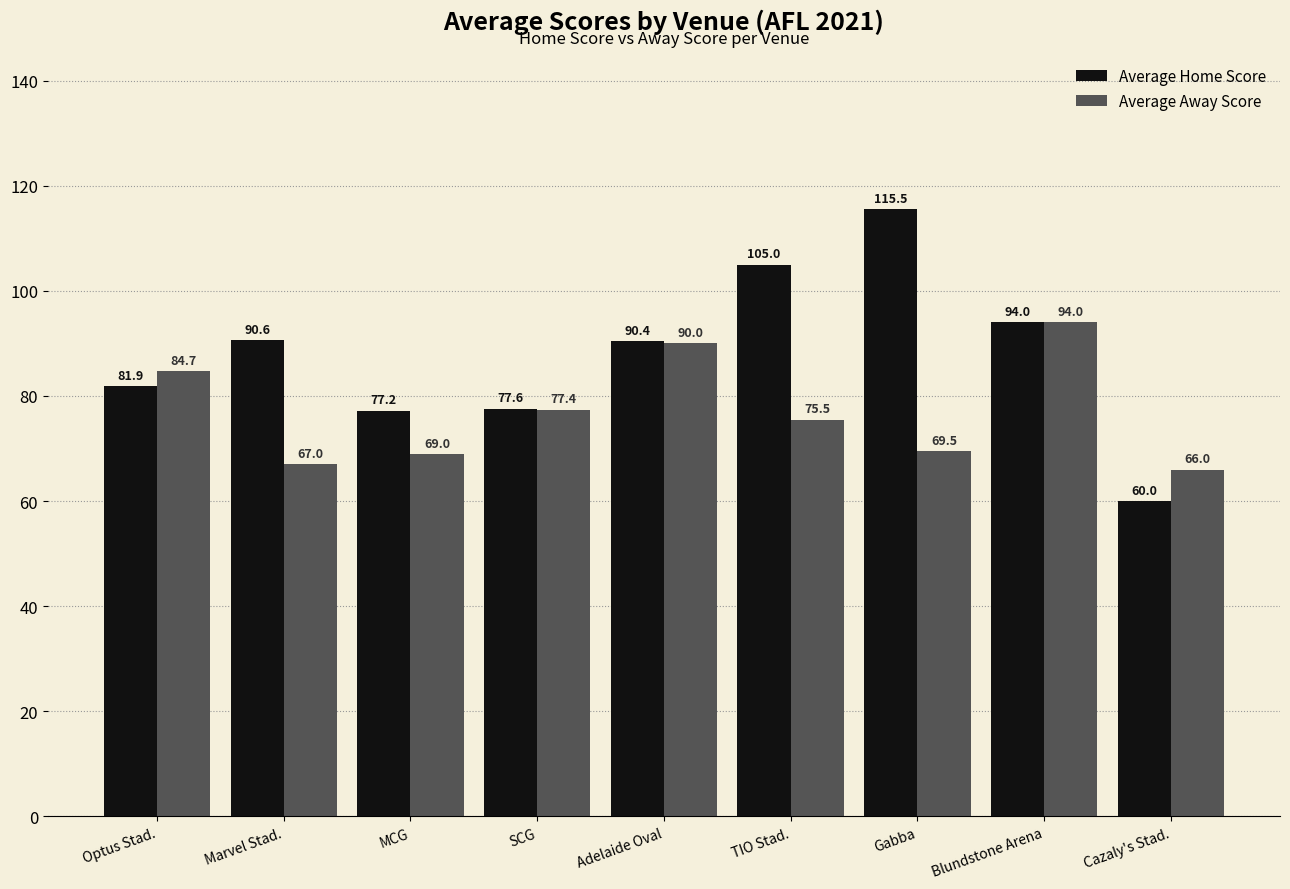

Rank the categories by Average Away Score value from highest to lowest.

Blundstone Arena, Adelaide Oval, Optus Stad., SCG, TIO Stad., Gabba, MCG, Marvel Stad., Cazaly's Stad.